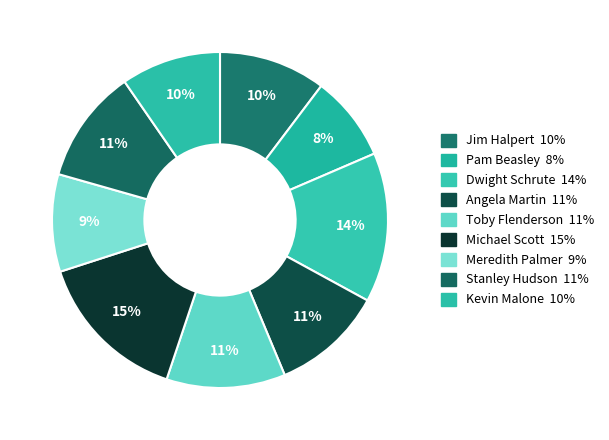

Count the number of slices in the pie.

9